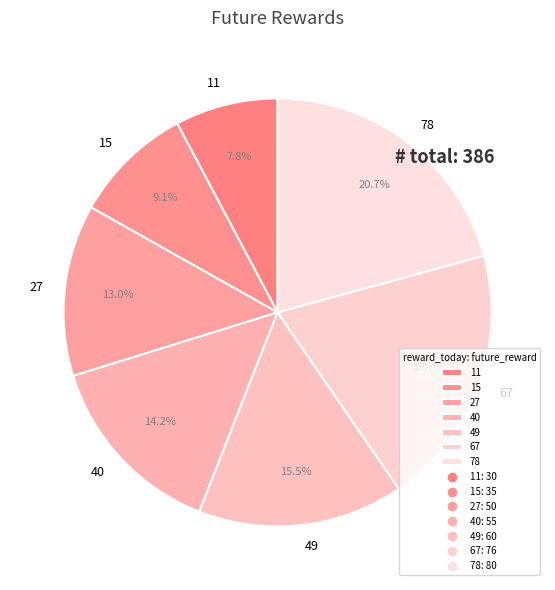

How much of the chart is everything except 49?

84.5%